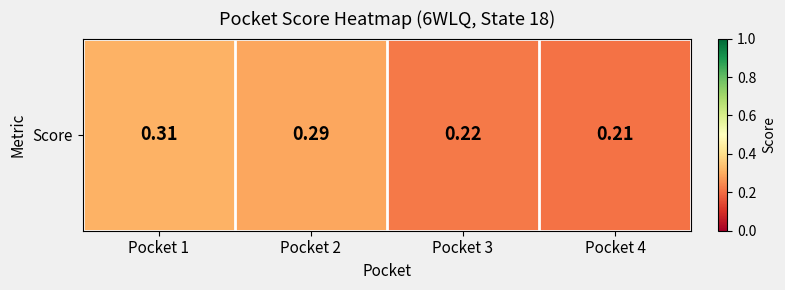

Which category has the lowest value across all series?

Pocket 4